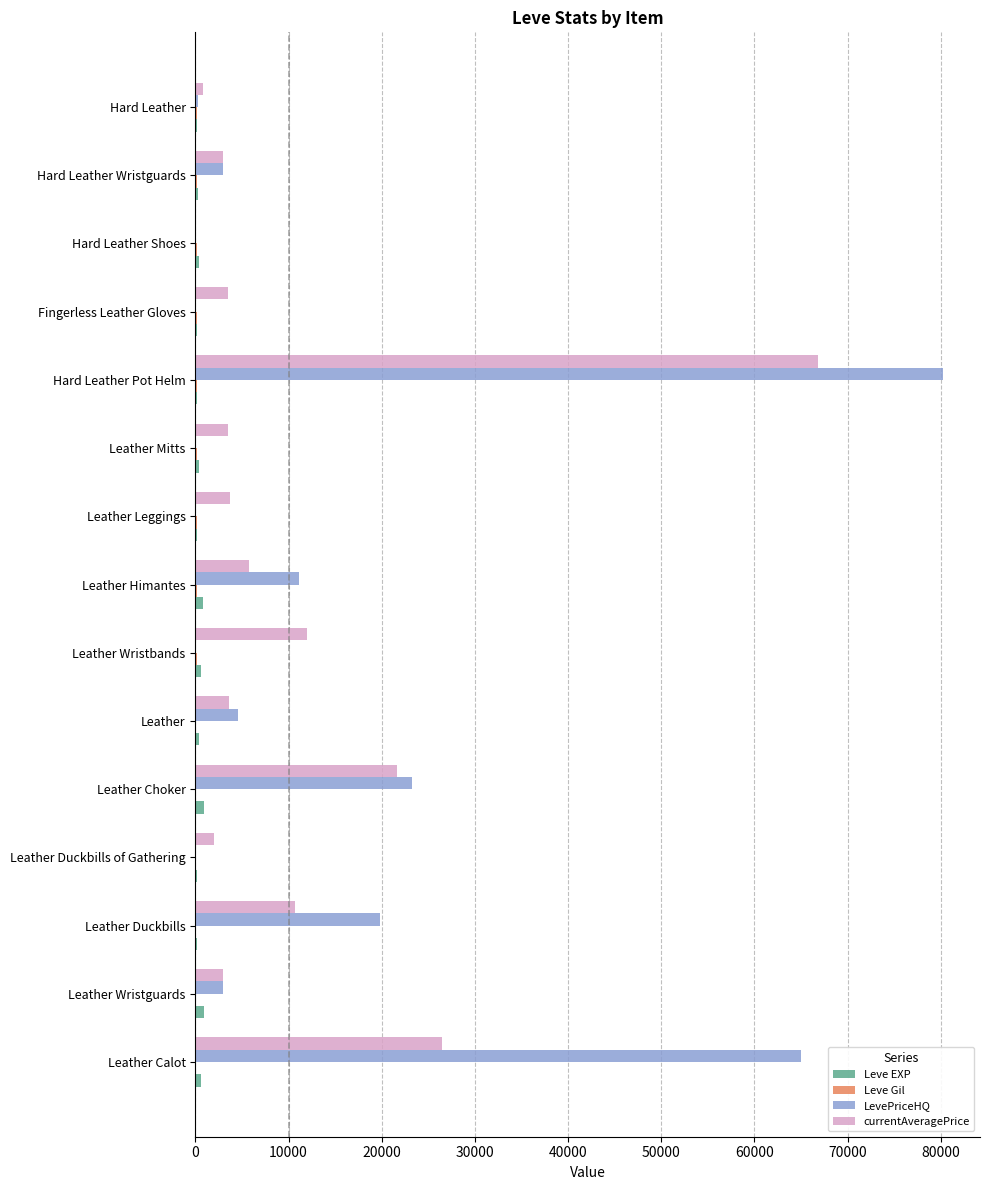

Which series has the widest spread of values?

LevePriceHQ